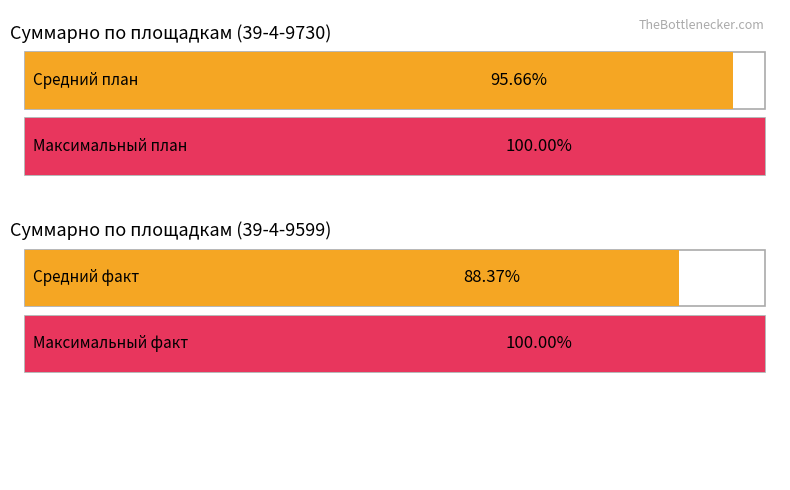

The value of Факт at 2019-04-06 is 5.9. True or false?

False